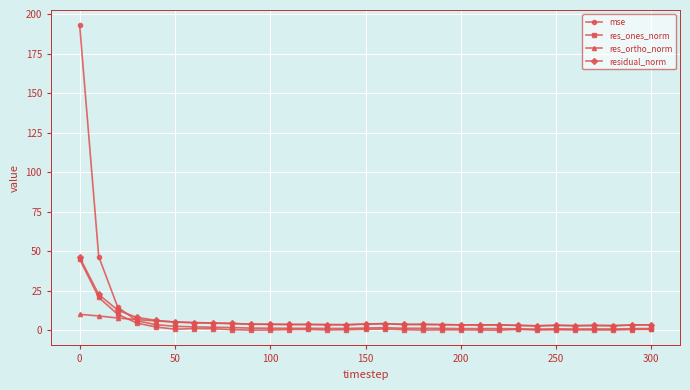

What is the maximum value for residual_norm?

46.1